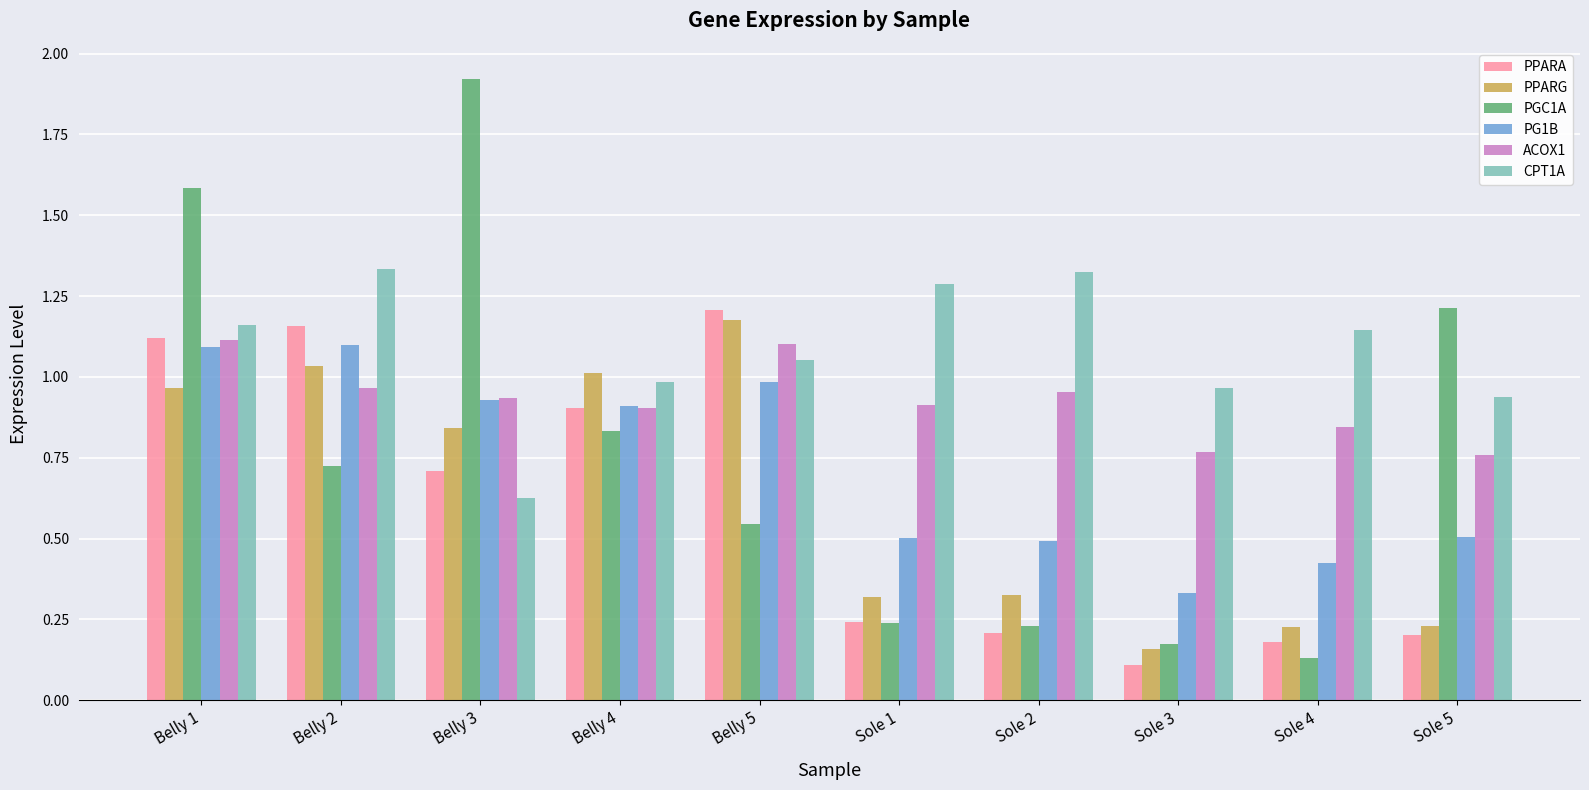

What is the sum of the CPT1A values at Sole 4 and Belly 2?

2.5